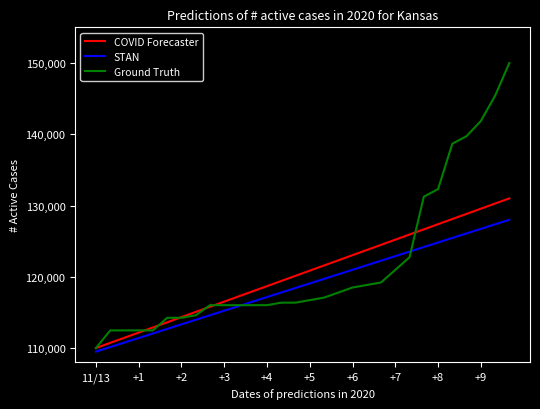

How many lines are shown in the chart?

3